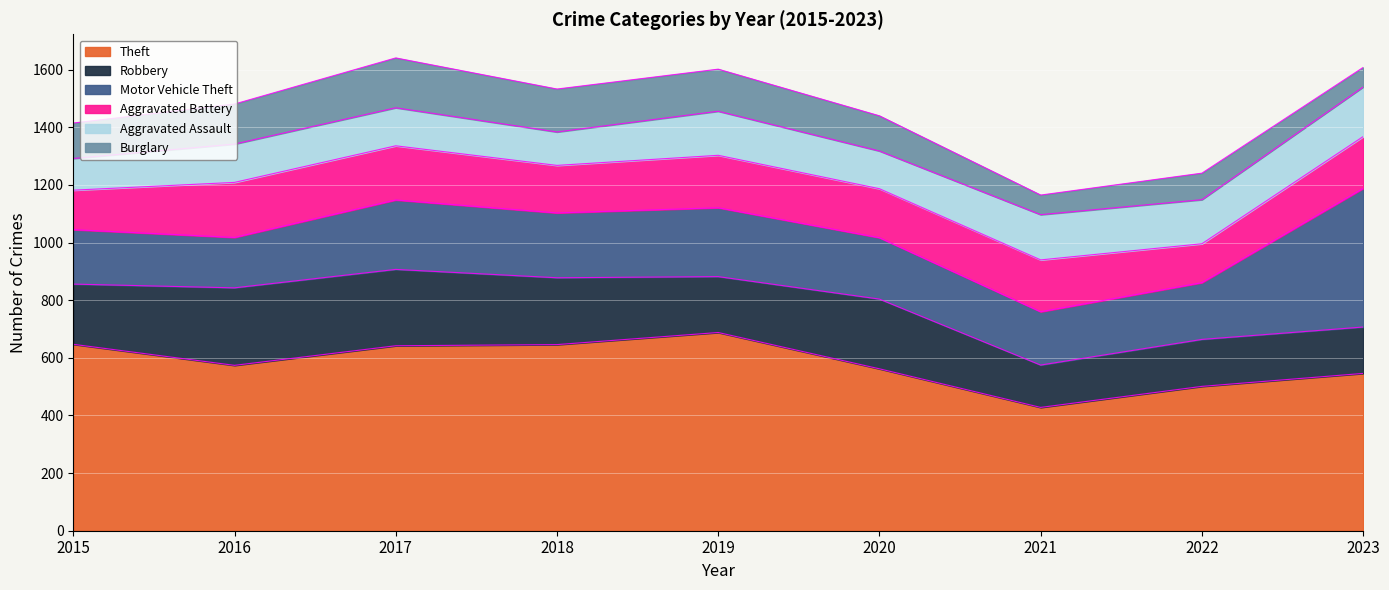

What is the minimum value for Motor Vehicle Theft?

175